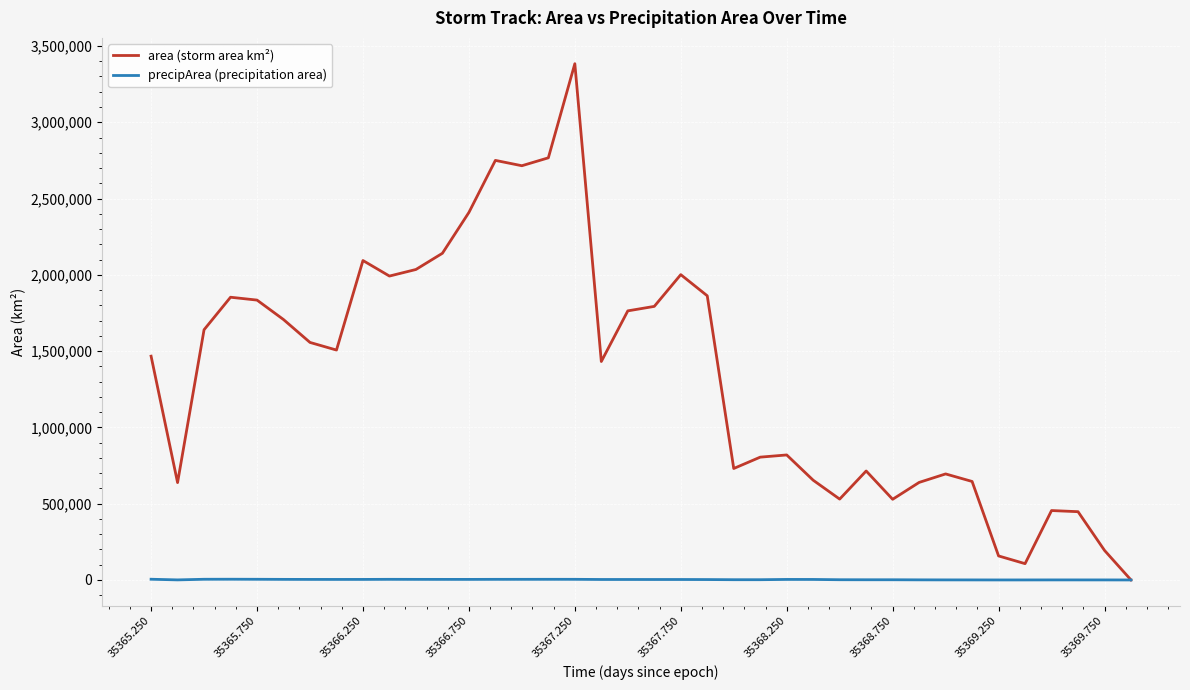

Rank the series by their average value, from highest to lowest.

area (storm area km²), precipArea (precipitation area)